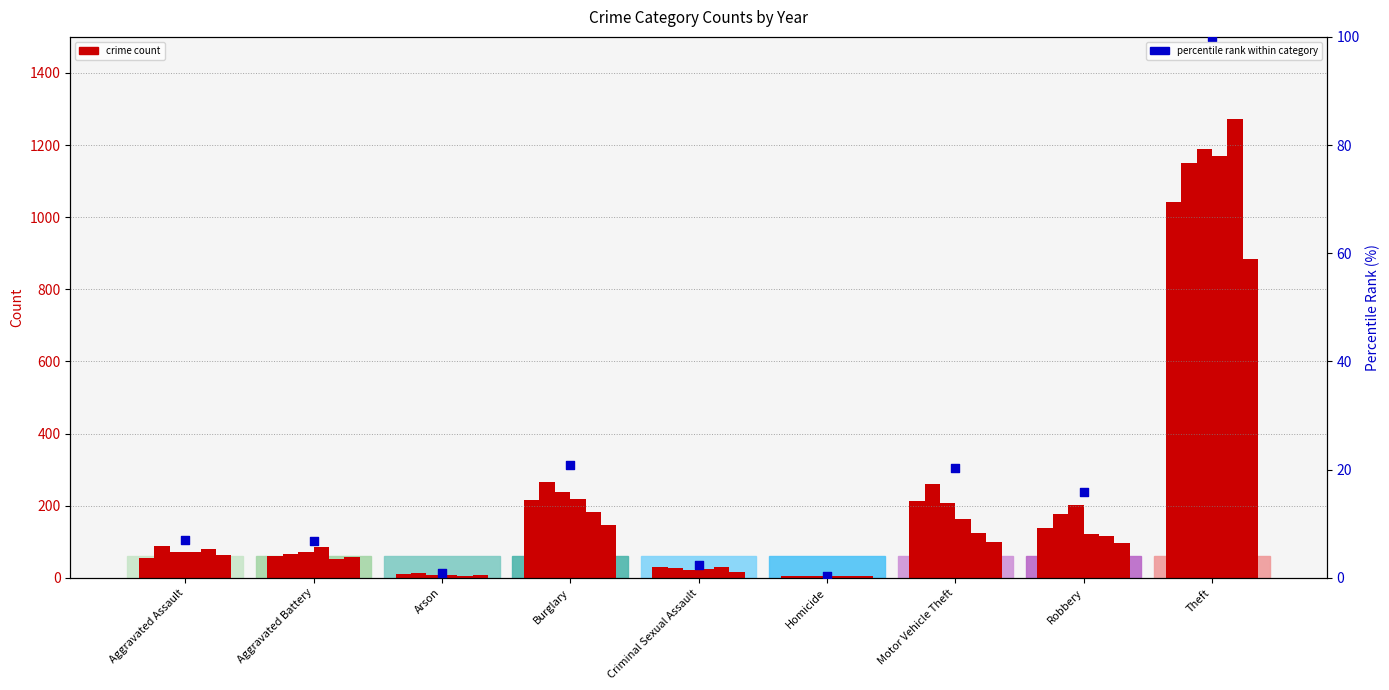

Approximately how many times larger is the value at Burglary compared to Aggravated Assault?

3.0